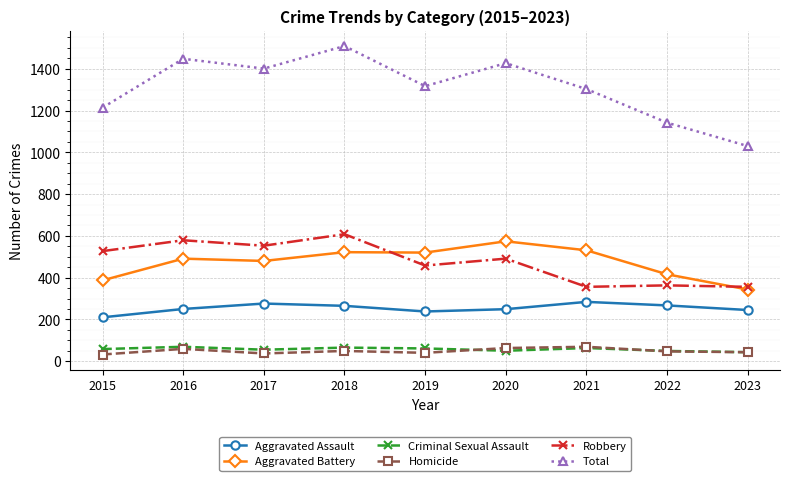

True or false: Aggravated Assault and Aggravated Battery cross at least once.

False